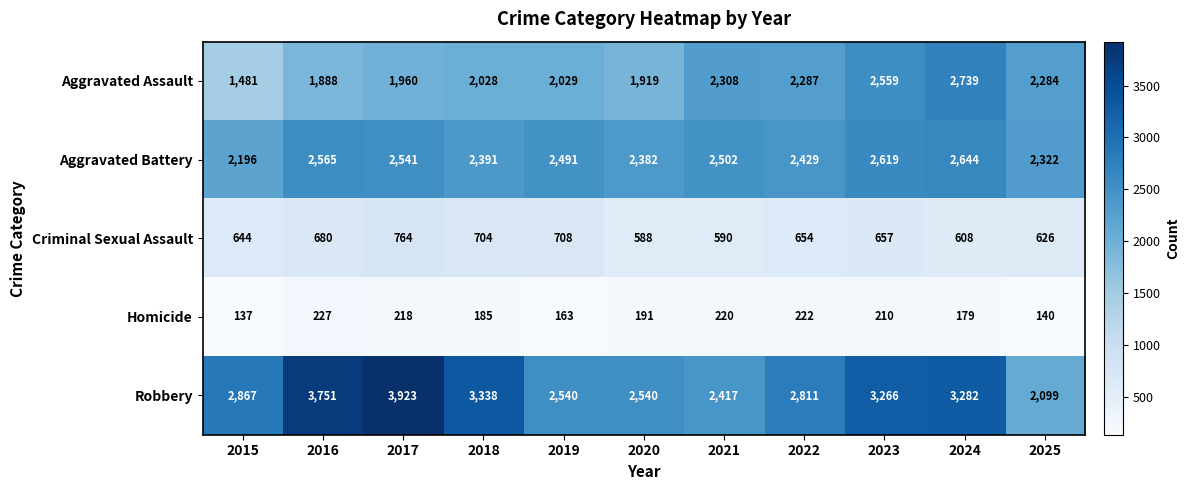

What is the difference between the second highest and minimum values in the Aggravated Battery series?

423